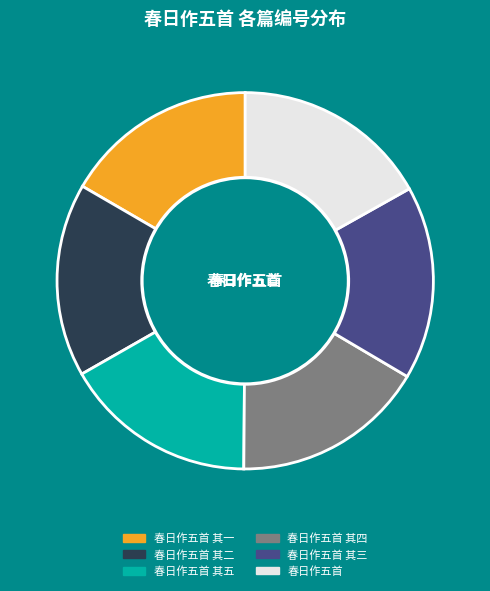

To the nearest percent, what is the average slice percentage?

17%